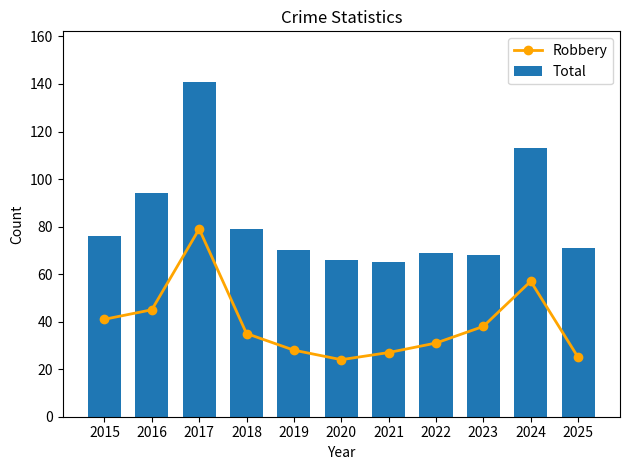

List the labels in order of Total value, largest first.

2017, 2024, 2016, 2018, 2015, 2025, 2019, 2022, 2023, 2020, 2021